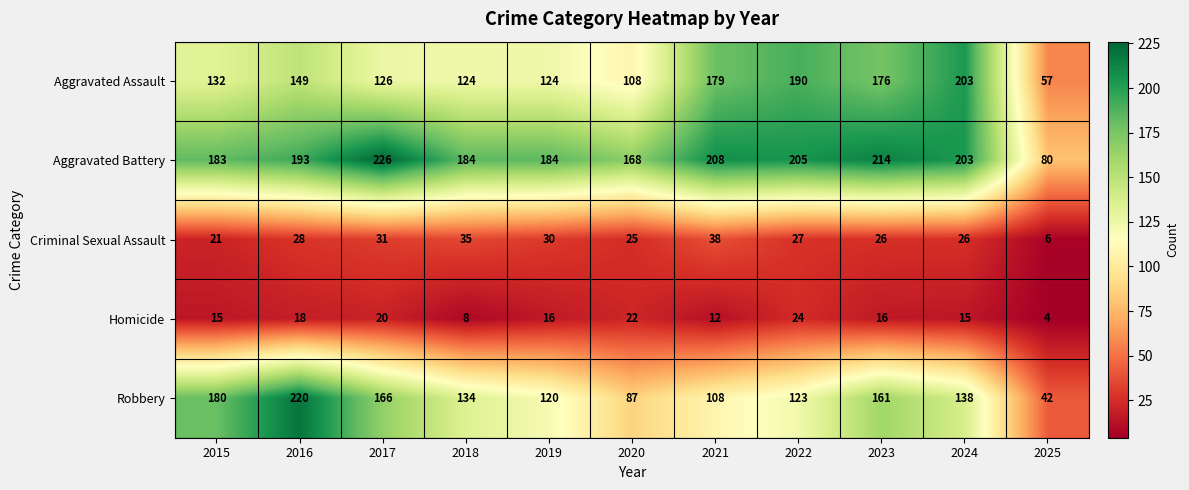

What is the sum of the Criminal Sexual Assault values at 2018 and 2024?

61